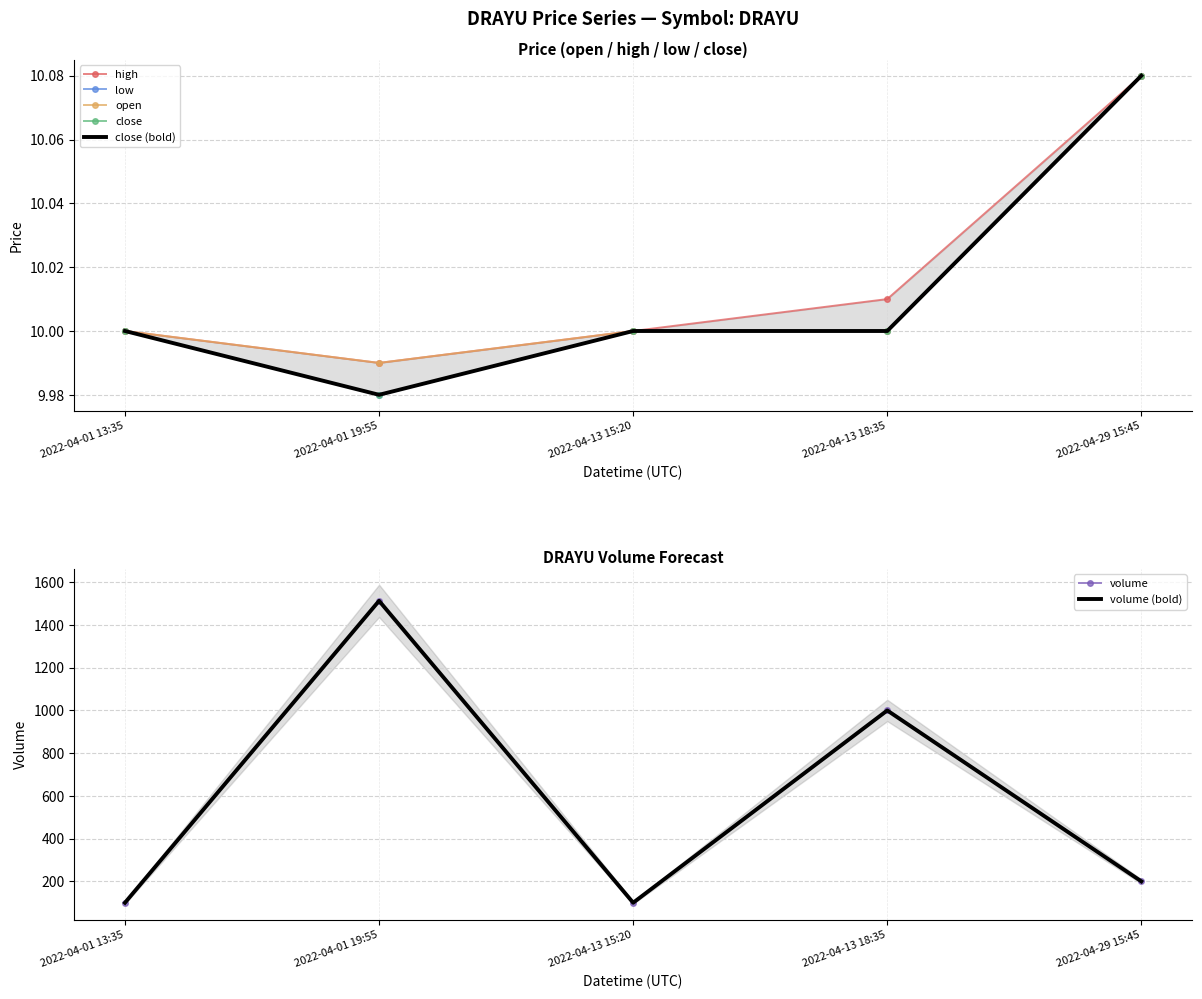

Count the number of categories in the chart.

5